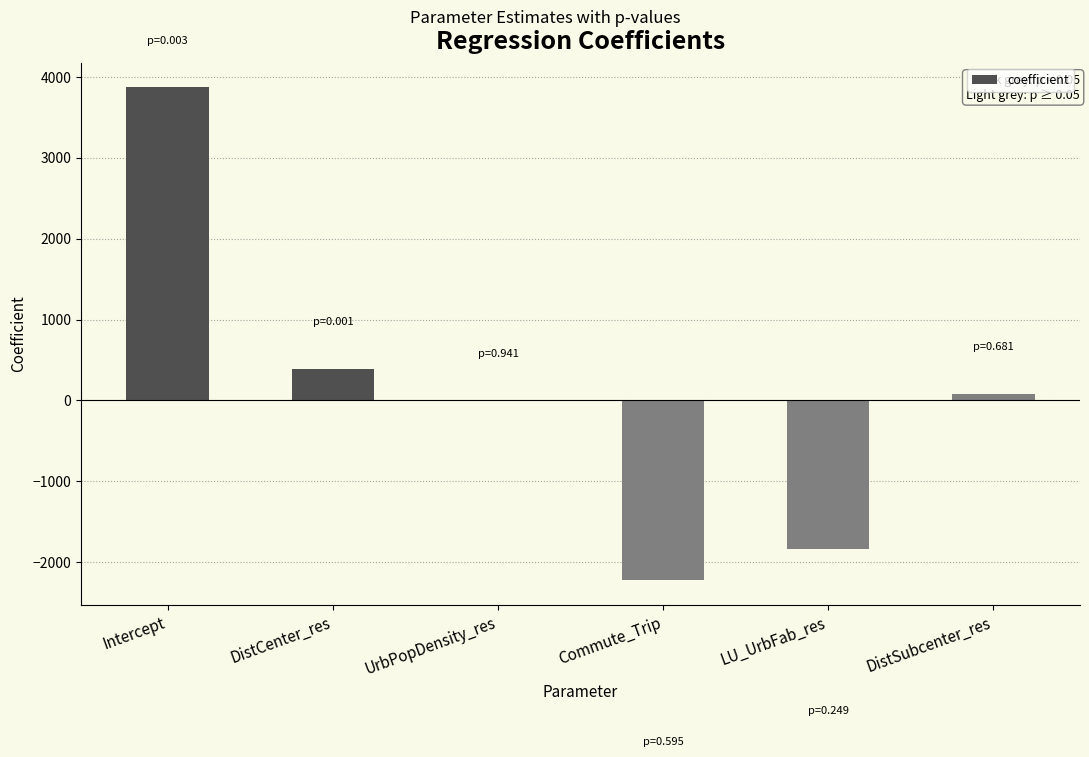

How many categories are shown in the chart?

6